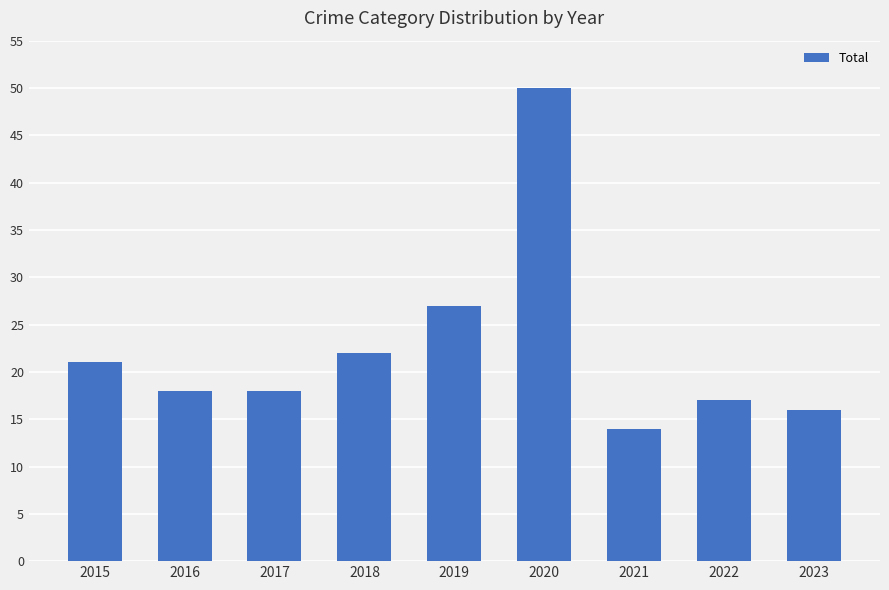

Count the number of data series in this chart.

1